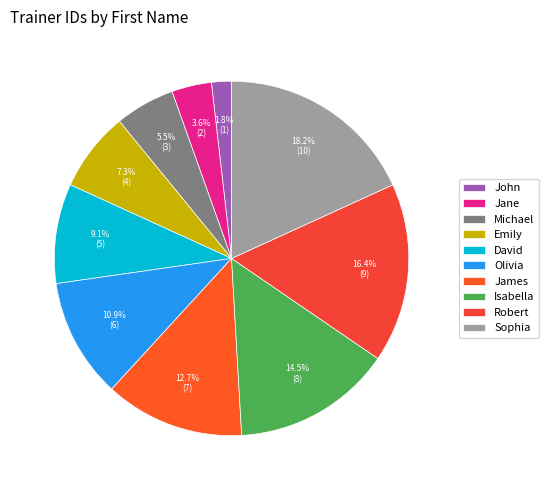

What percentage is the James slice, to the nearest percent?

13%